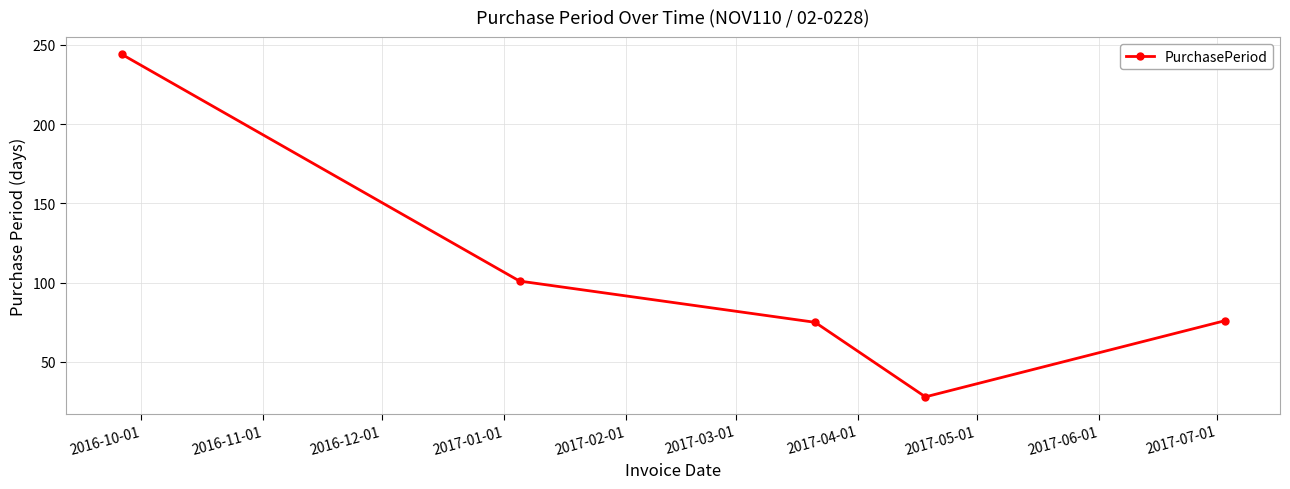

What is the value of the 5th point from the left?

76